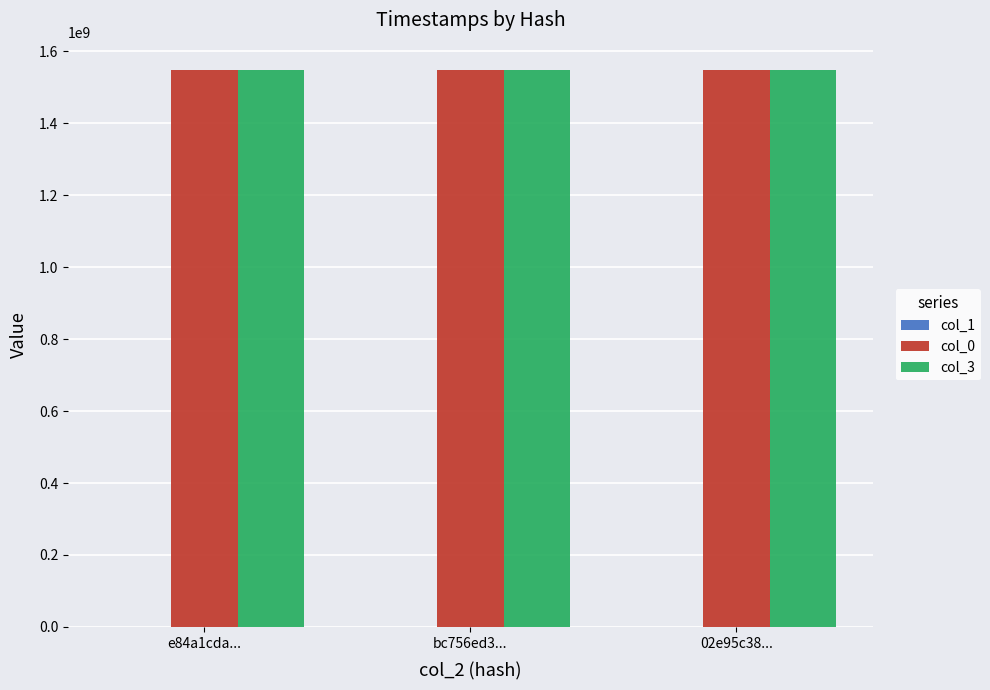

The value of col_3 at 02e95c38... is 1546209623.5. True or false?

True